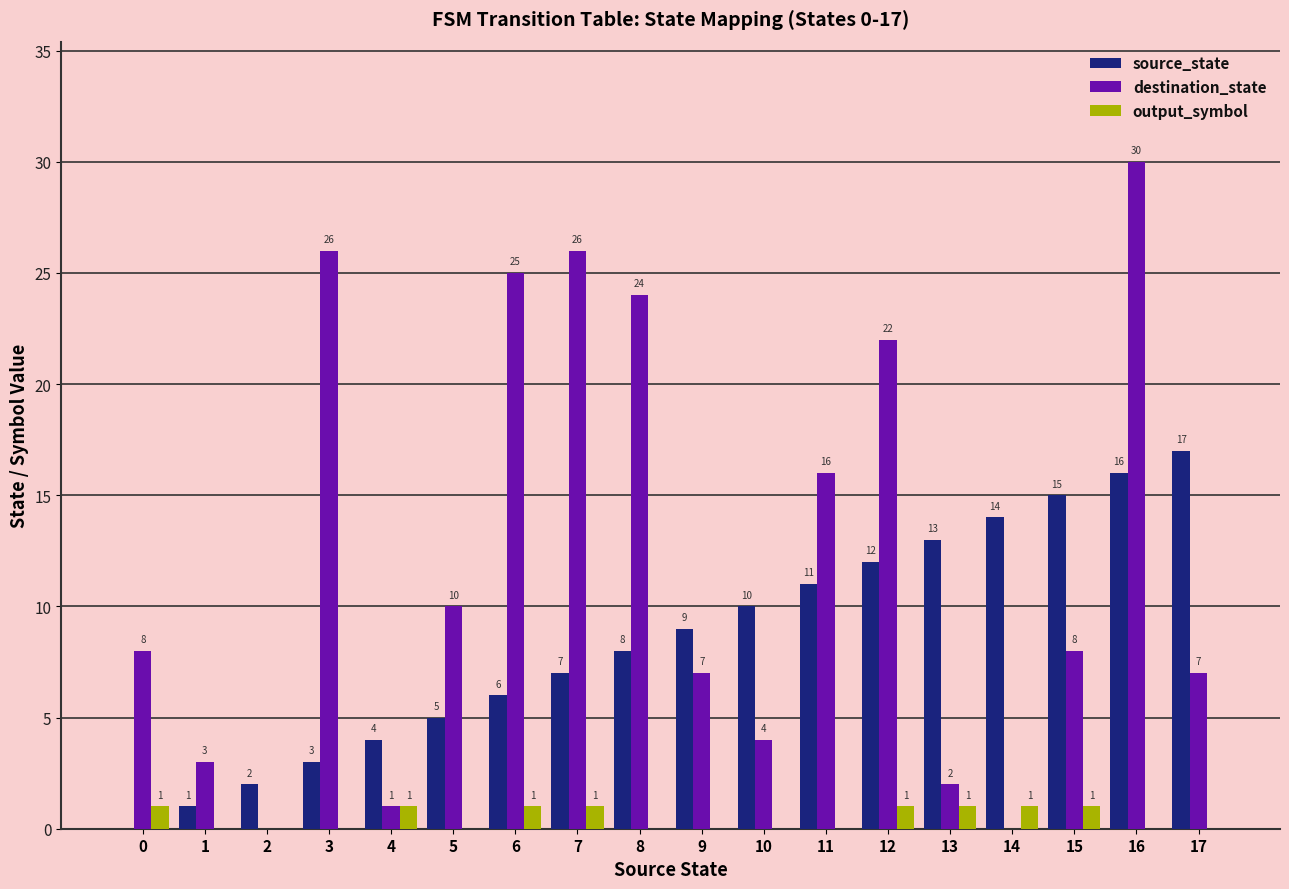

Between 6 and 13, which series saw the biggest shift?

destination_state